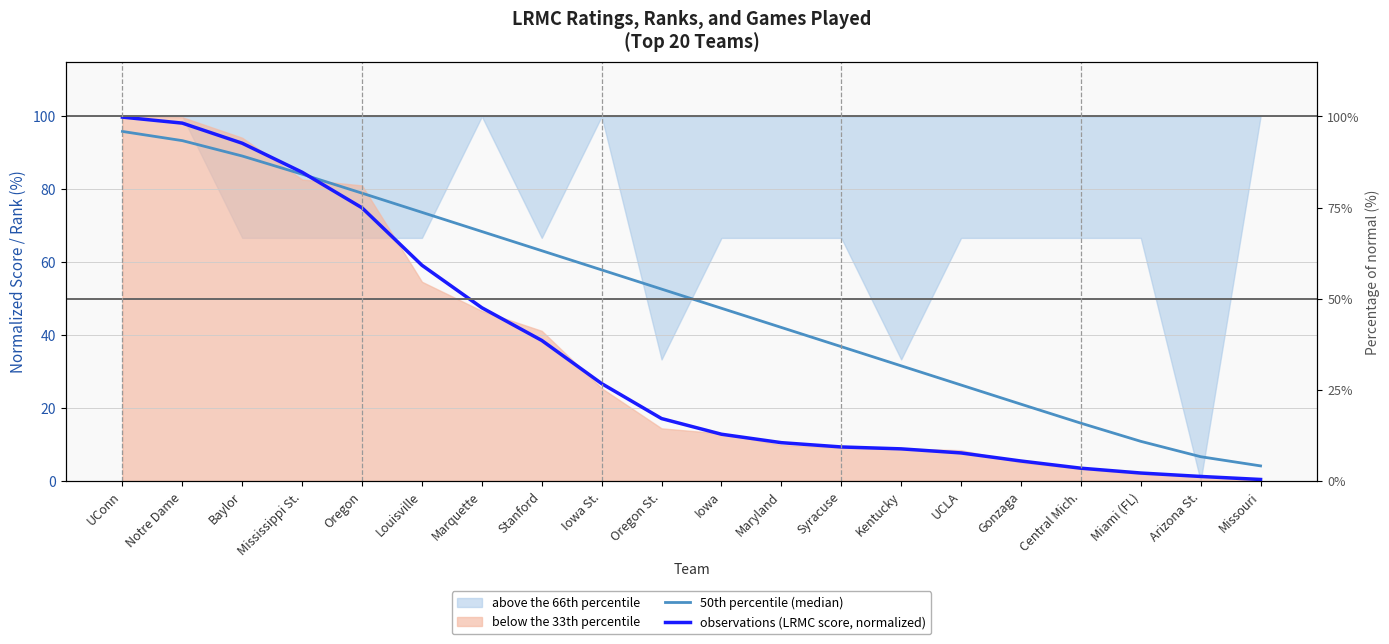

What is the value of the 50th percentile (median) point at the 1st from the left?

95.9